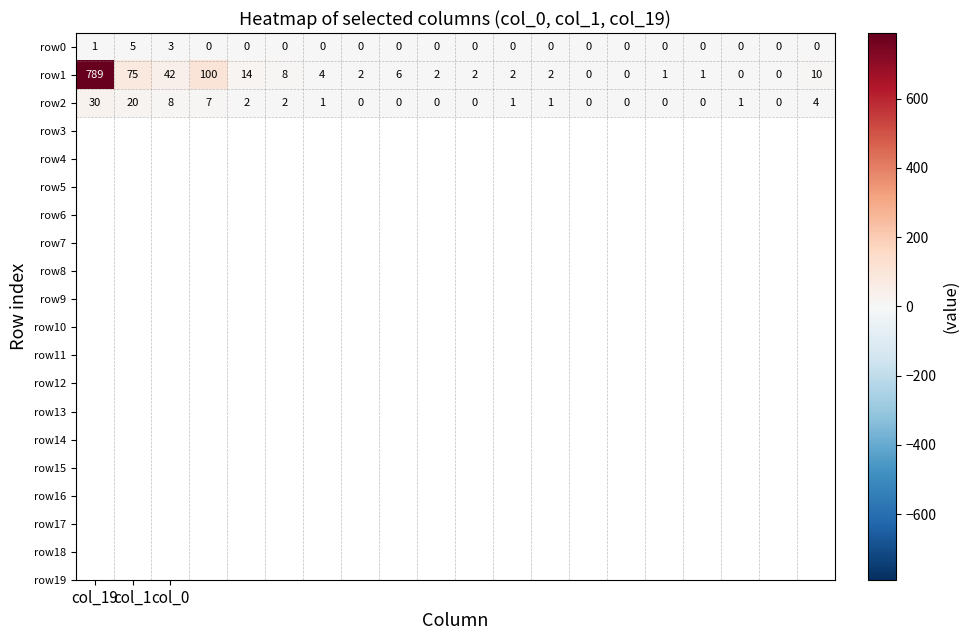

Which series has the largest total across all categories?

row1